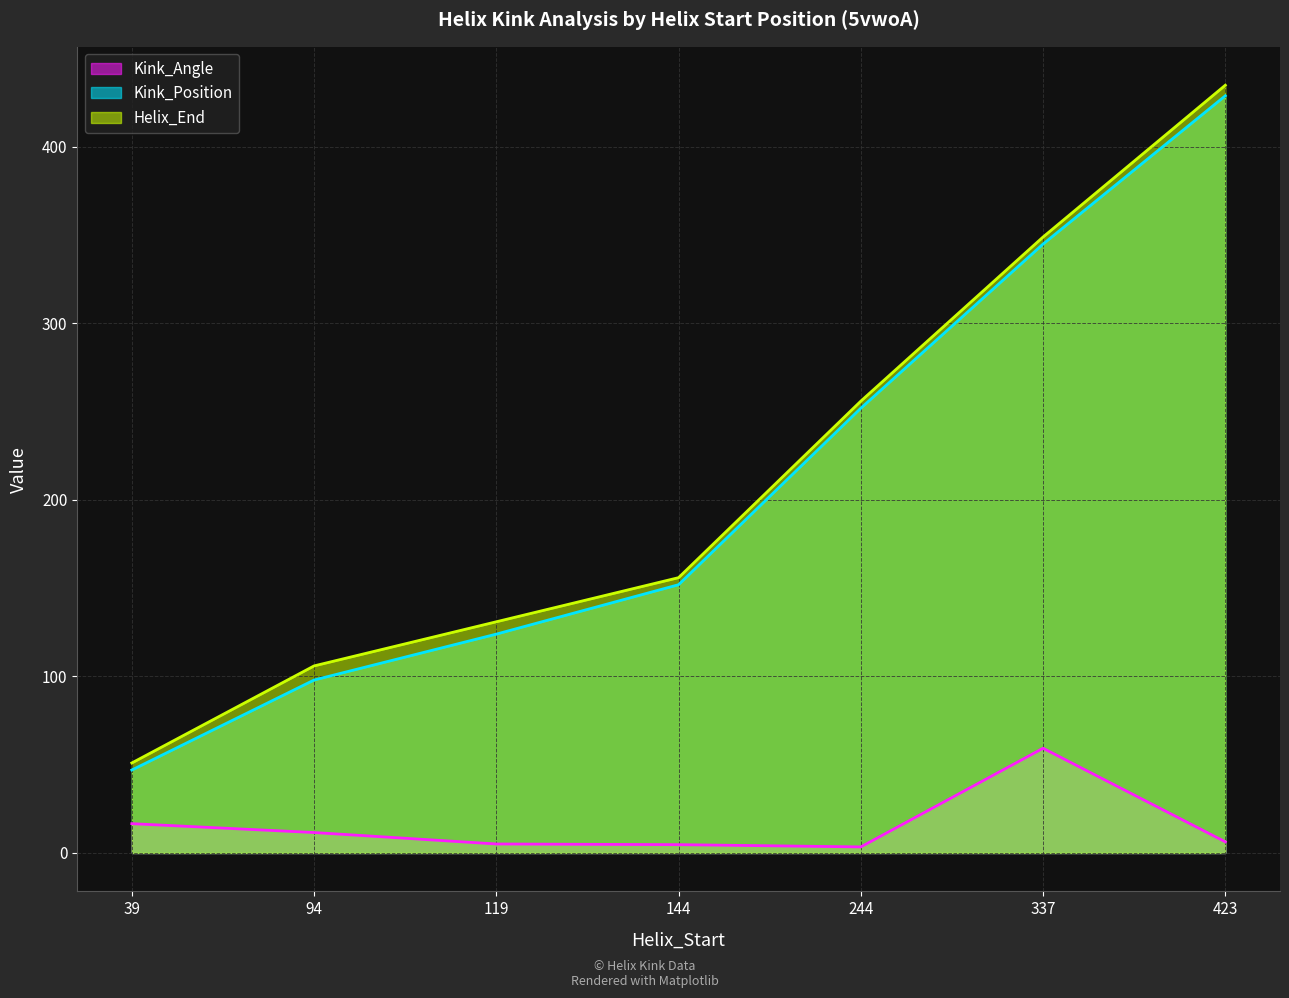

Between 144 and 423, which series saw the biggest shift?

Helix_End